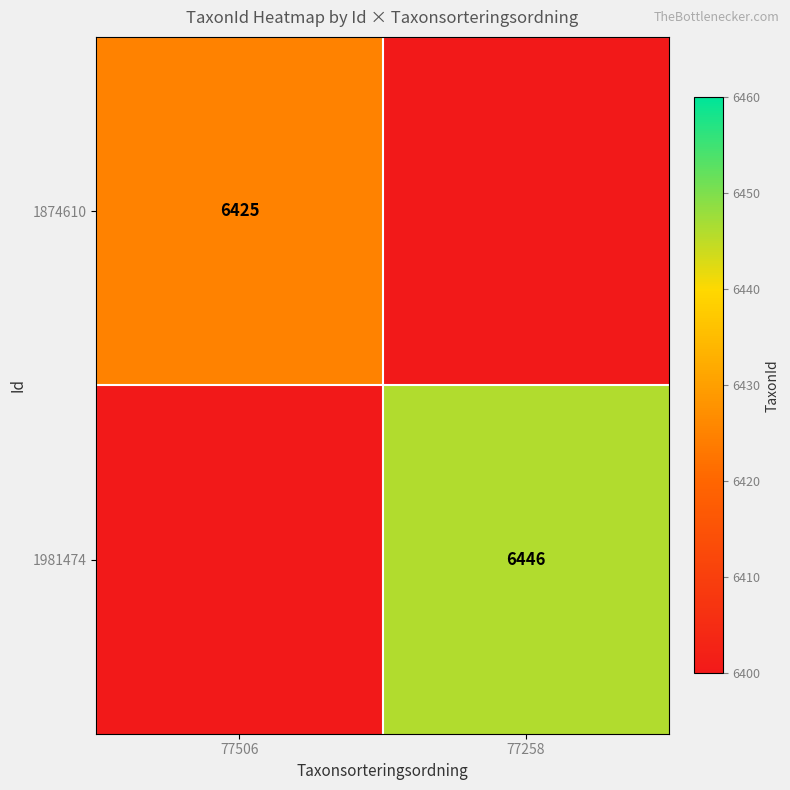

Is it true that 1981474 equals 4459 at 77258?

False